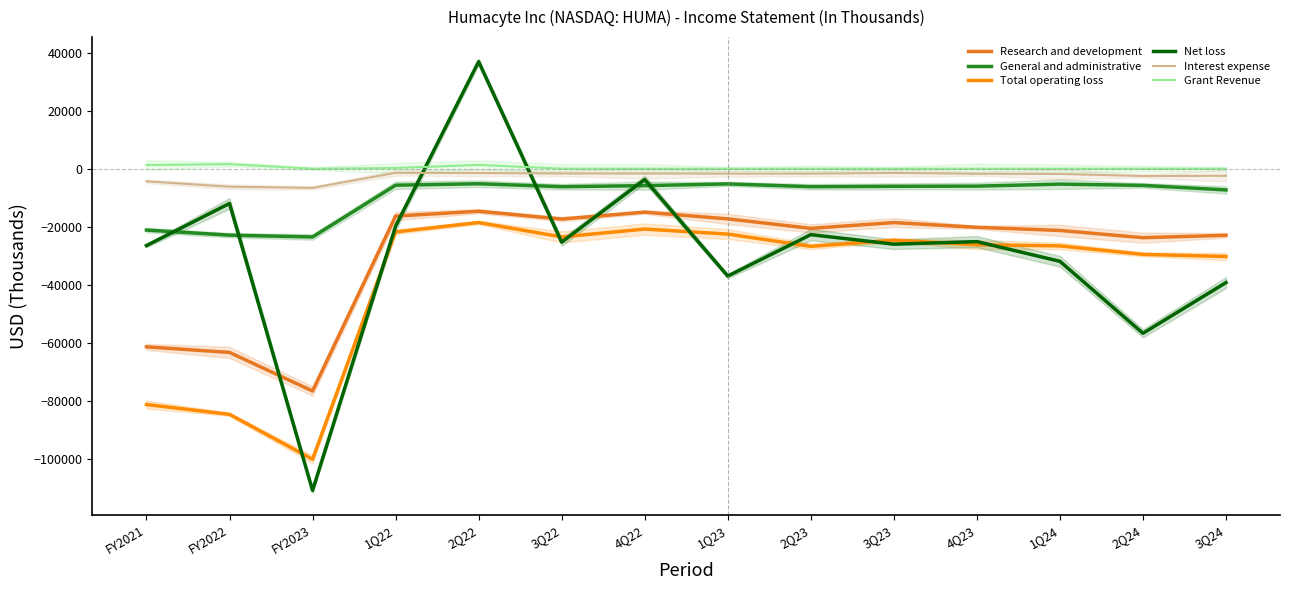

How many distinct data groups are displayed?

6